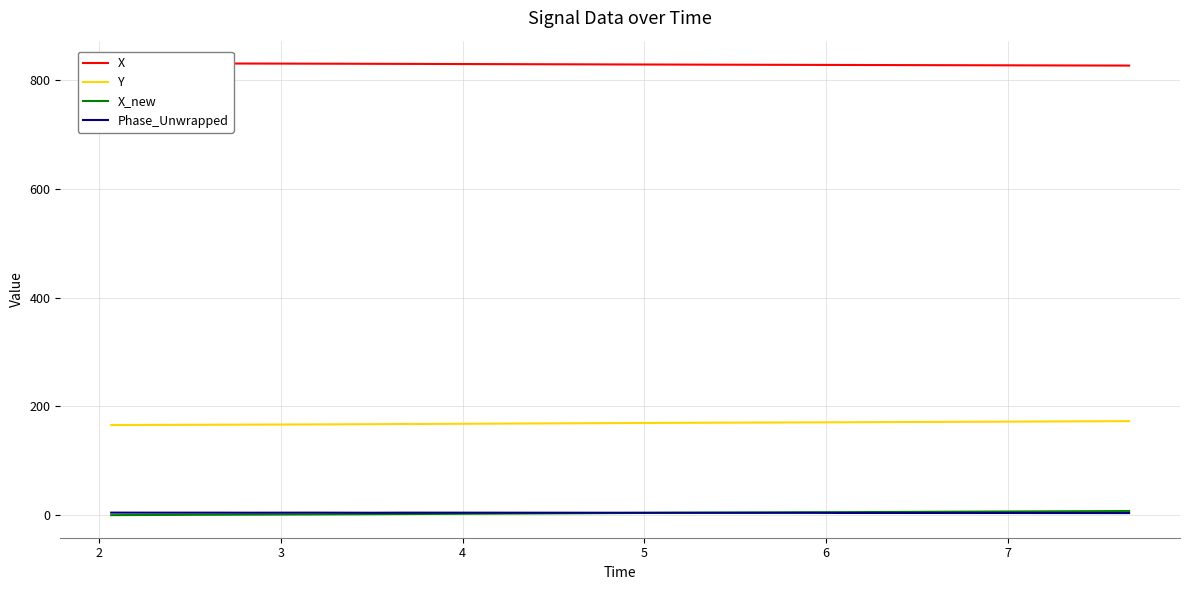

What is the maximum value shown in the chart?

831.2